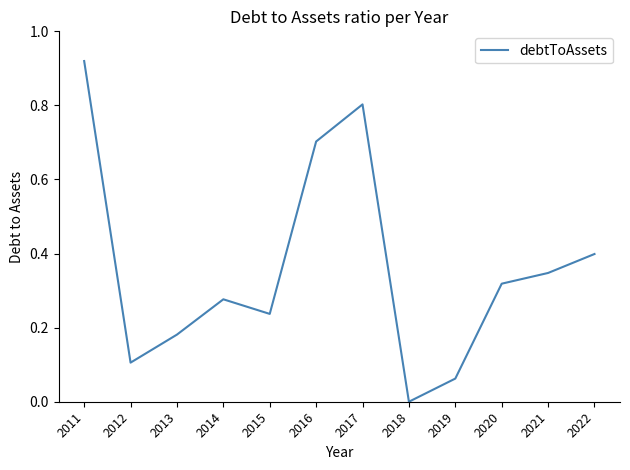

The value at 2012 is 0.1. True or false?

True